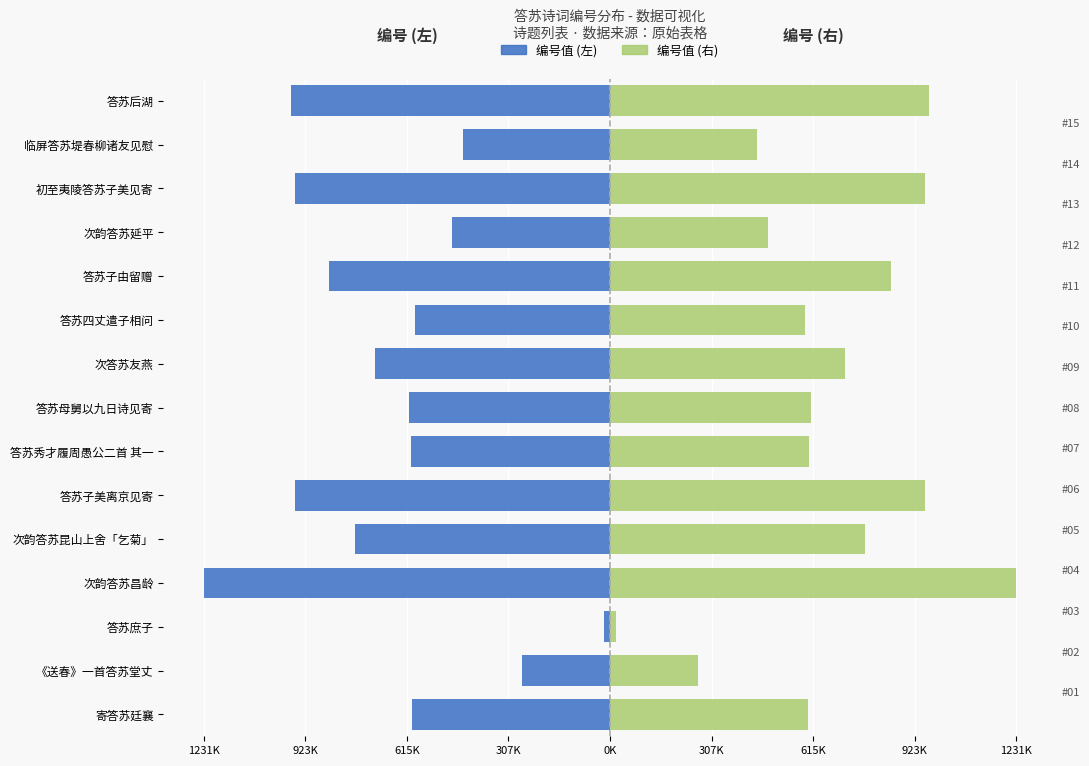

What is the minimum value for 编号值 (右)?

18823